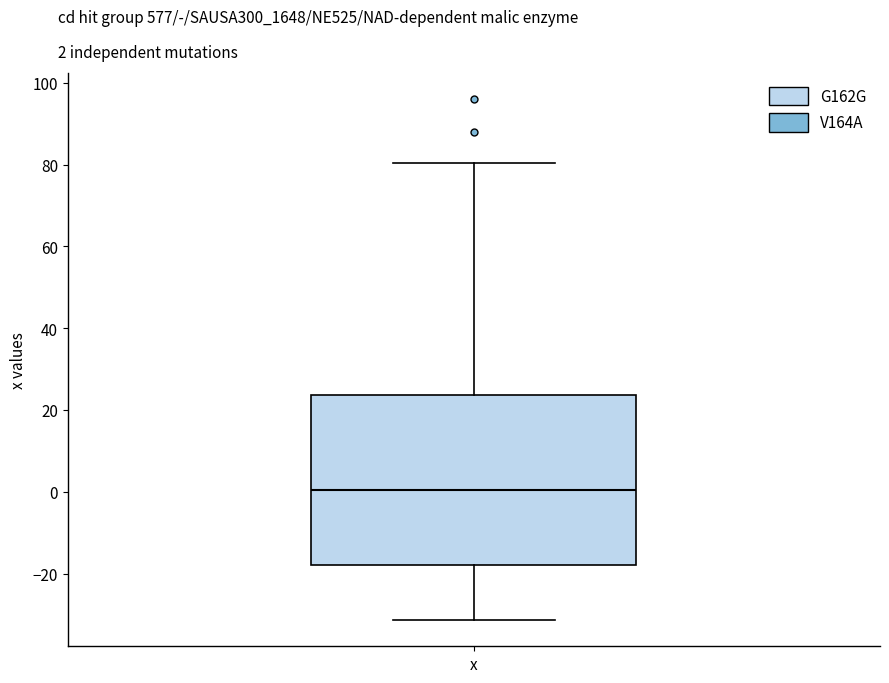

Read this box plot against the y-axis: the position of the median line, the range covered by the box, and the ends of both whiskers. The values are not printed on the chart, so give them approximately, as read against the axis.

median 0, box -18 to 24, whiskers -32 to 80